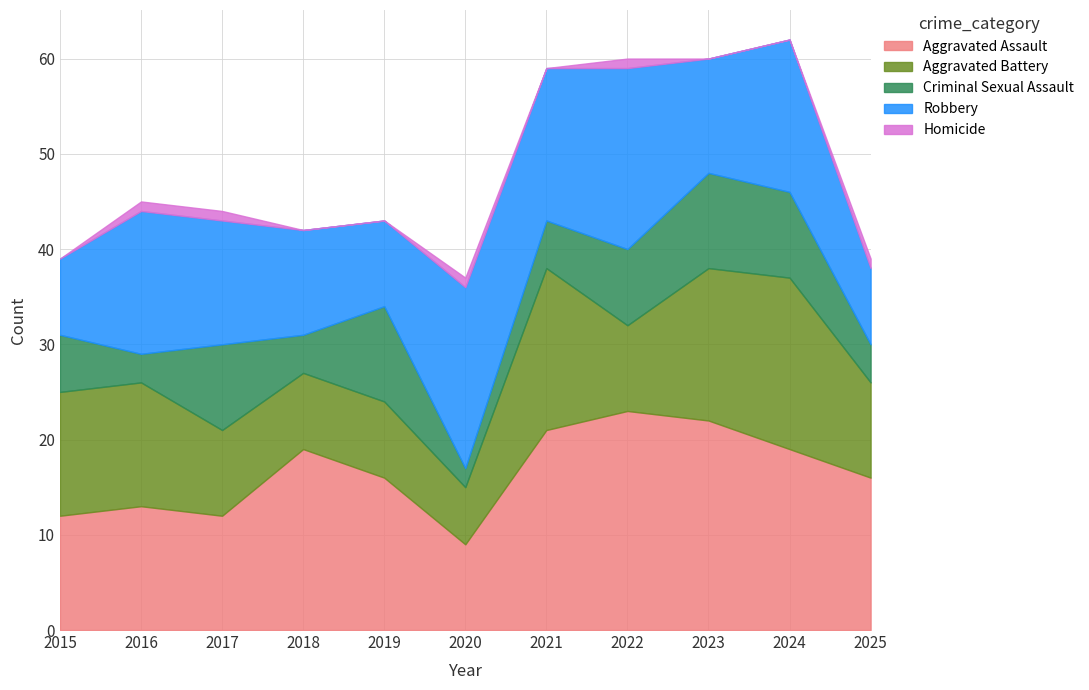

How many data points in Homicide are above 0?

5